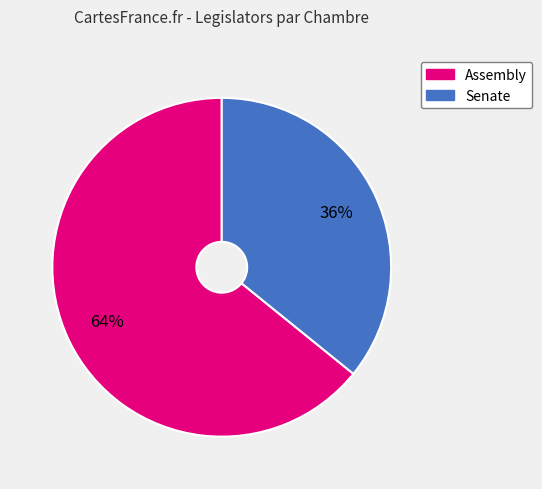

Is it true that Senate is 27% of the pie?

False